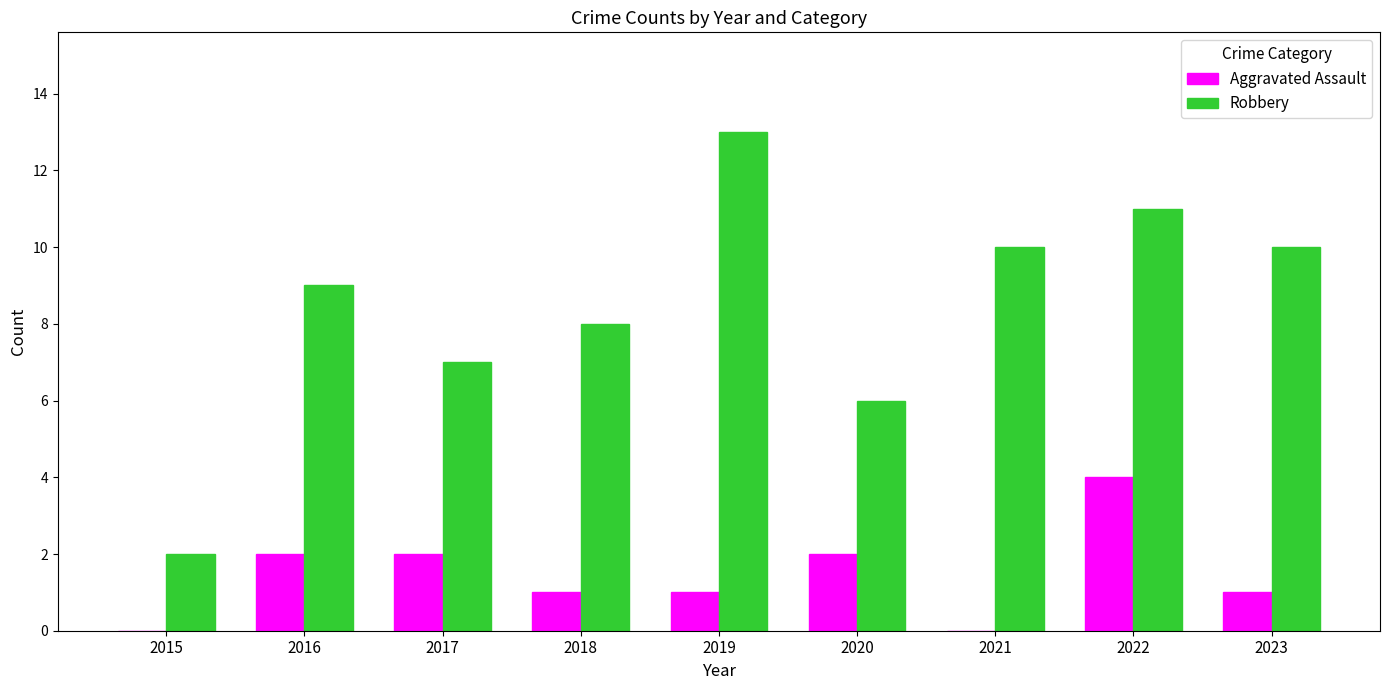

What are all the series names shown in the legend?

Aggravated Assault, Robbery